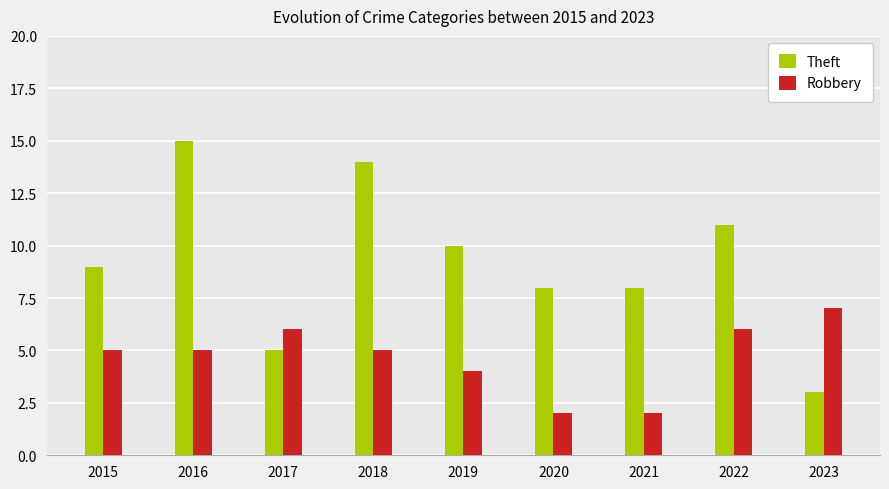

The value of Robbery at 2018 is 7. True or false?

False